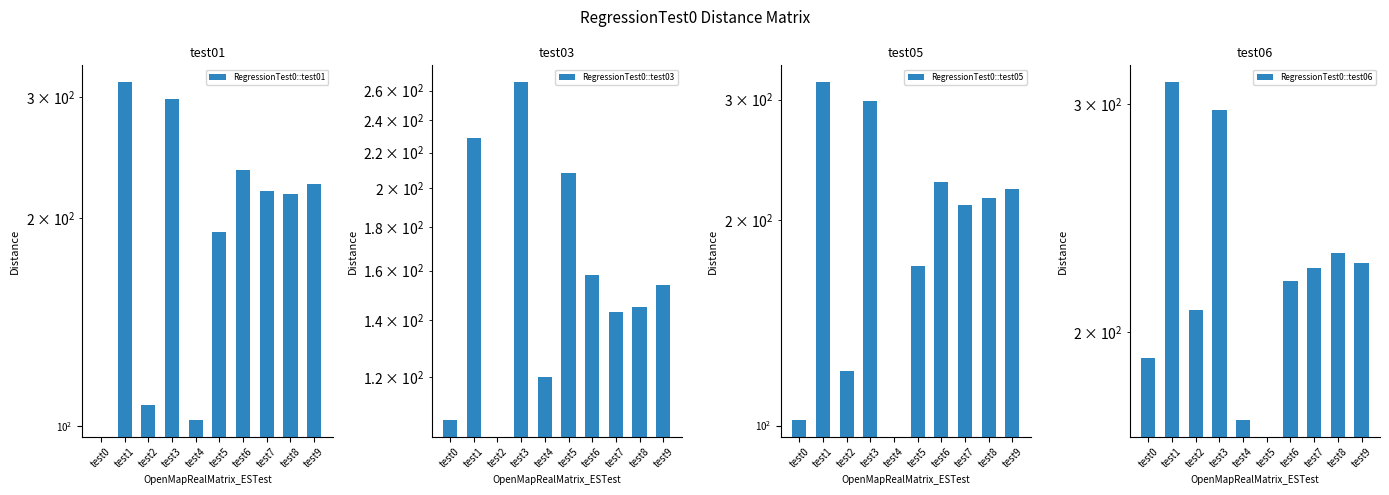

What are all the series names shown in the legend?

RegressionTest0::test01, RegressionTest0::test03, RegressionTest0::test05, RegressionTest0::test06